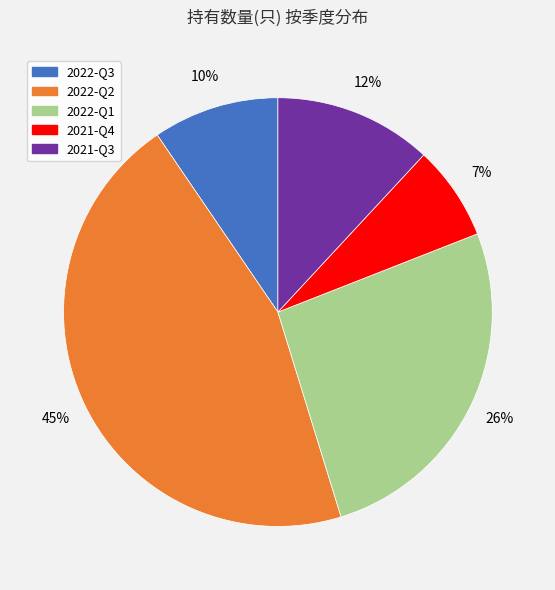

Is 2022-Q3 the majority of the pie?

No